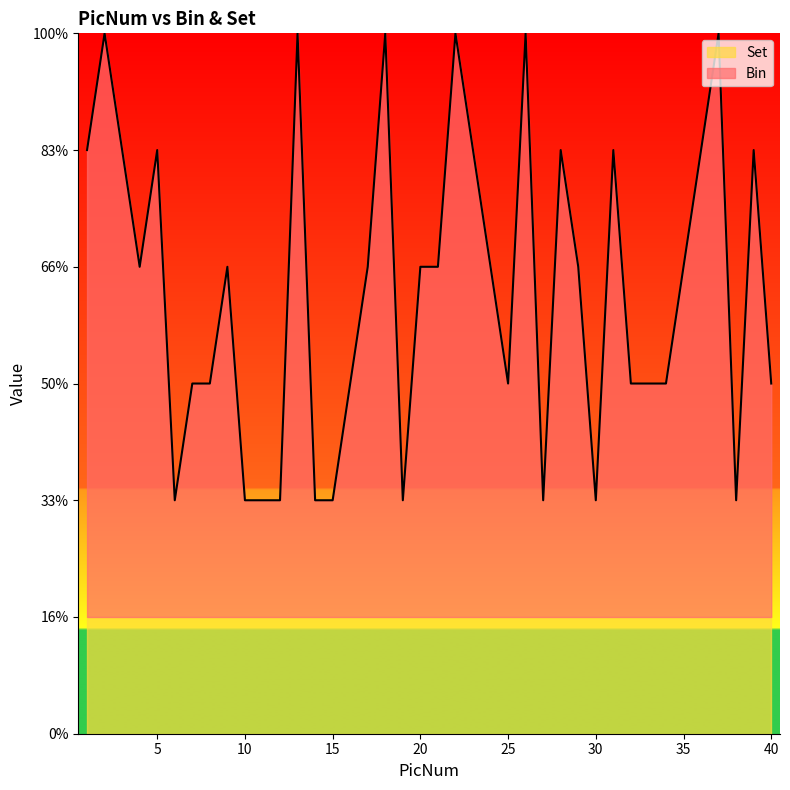

Reading left to right, list all the values displayed in this chart.

1=5	2=6	3=5	4=4	5=5	6=2	7=3	8=3	9=4	10=2	11=2	12=2	13=6	14=2	15=2	16=3	17=4	18=6	19=2	20=4	21=4	22=6	23=5	24=4	25=3	26=6	27=2	28=5	29=4	30=2	31=5	32=3	33=3	34=3	35=4	36=5	37=6	38=2	39=5	40=3